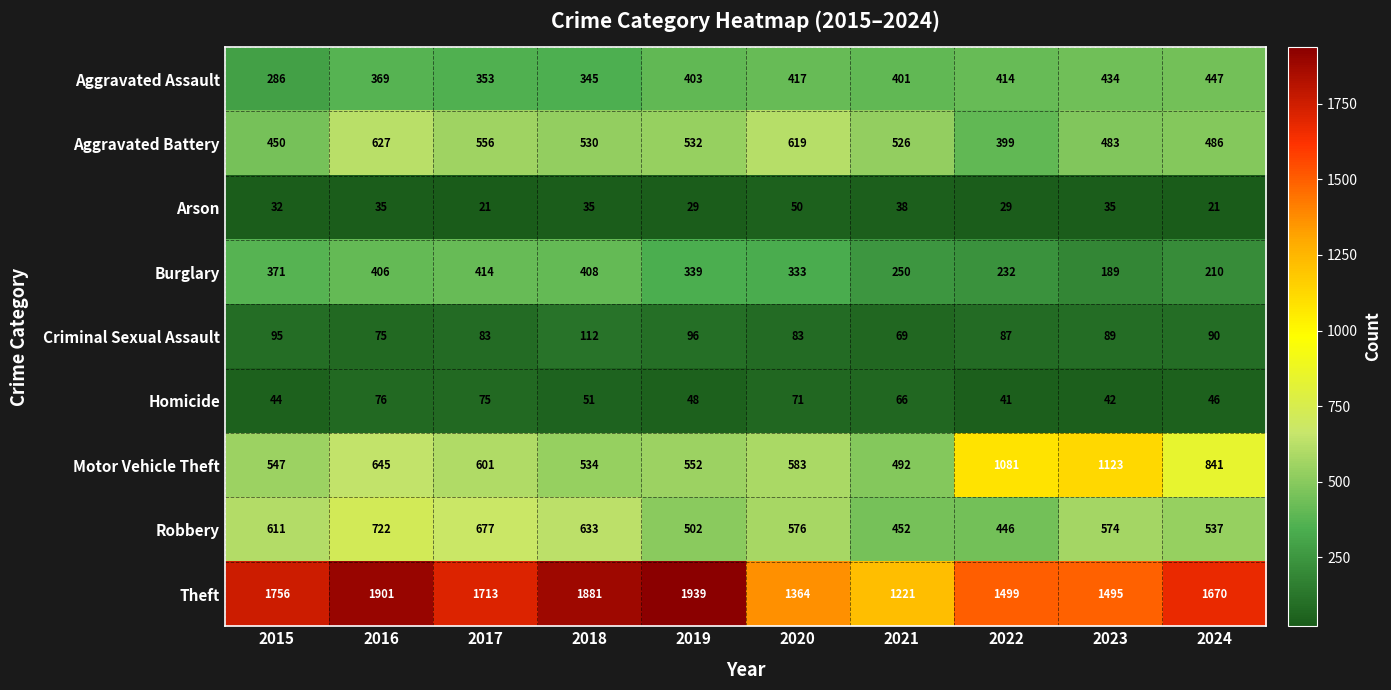

What is the approximate value of Motor Vehicle Theft at 2020, to the nearest 10?

580